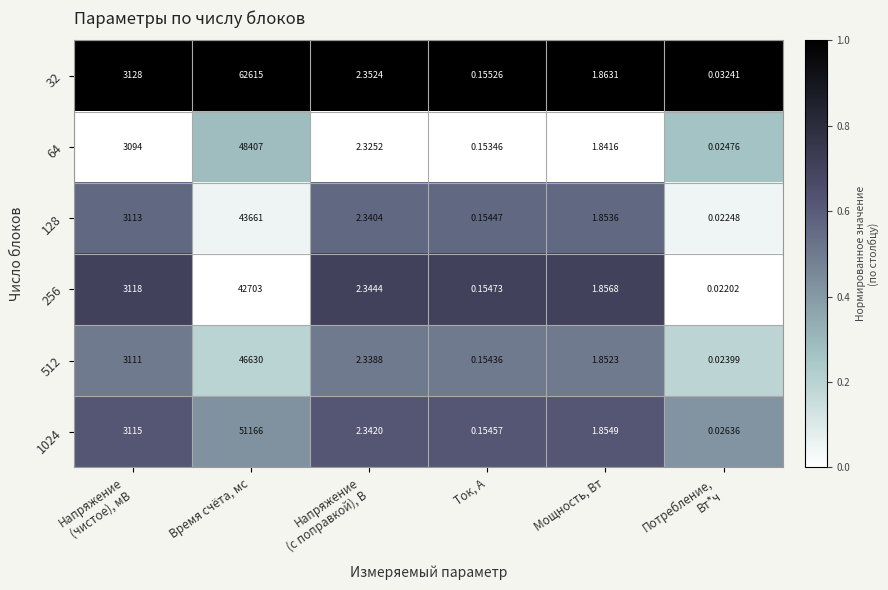

At which category is the sum across all series the highest?

Время счёта, мс